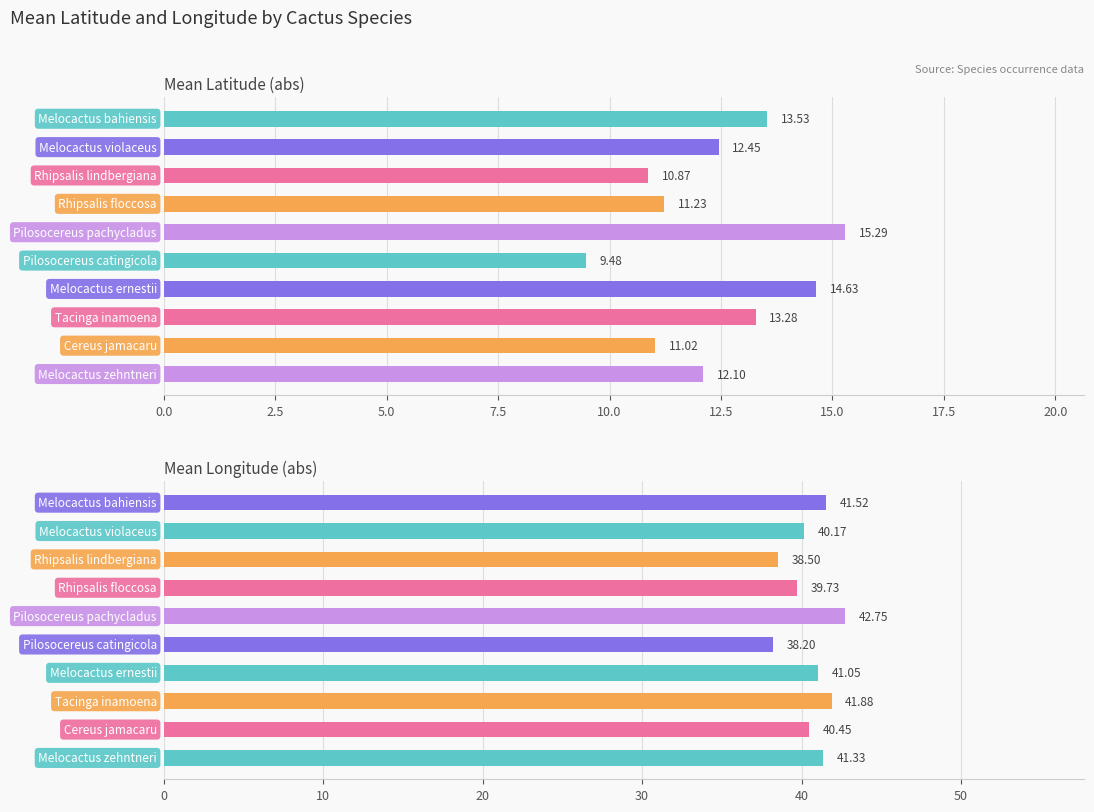

How many values in the Mean Latitude series are below 12?

4